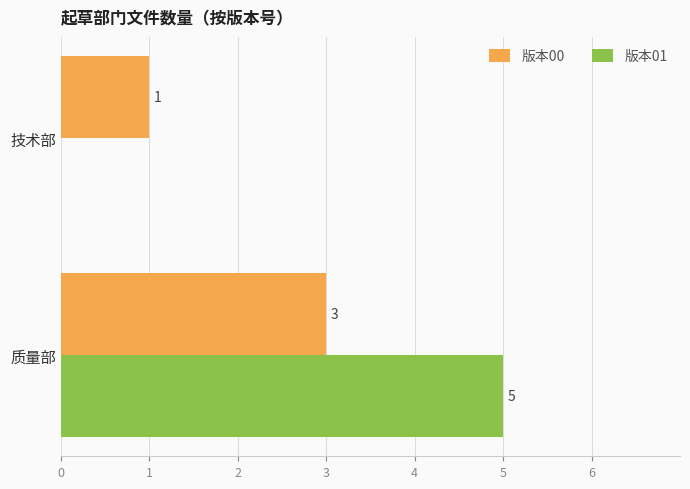

What is the total value across all series at 质量部?

8